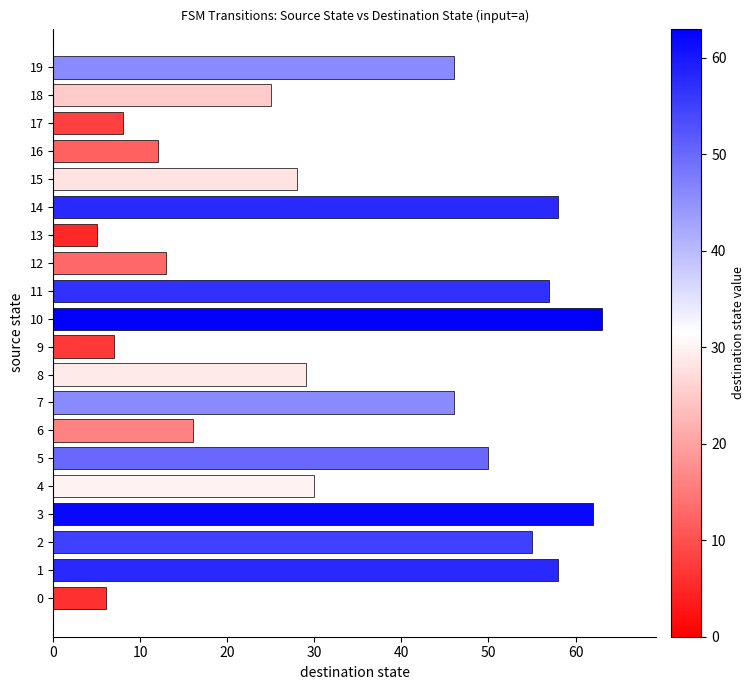

What is the change in value from 0 to 19?

+40